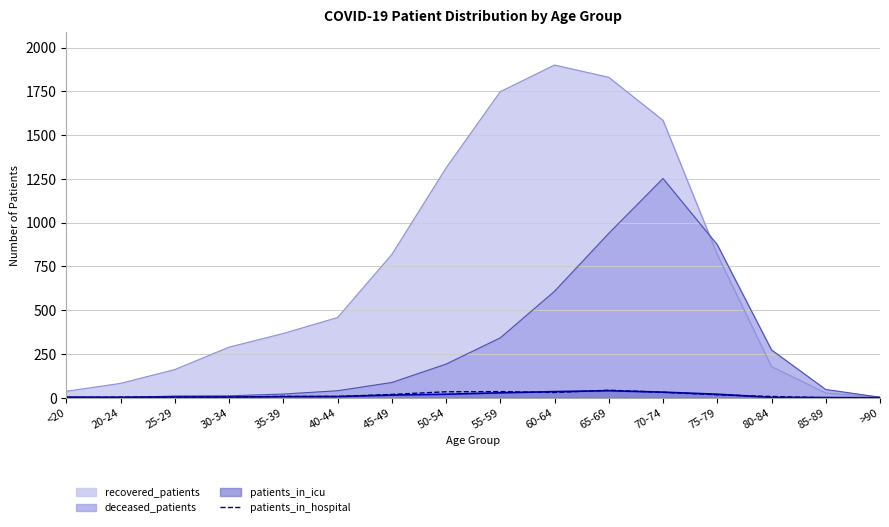

True or false: deceased_patients has a value of 47 at 85-89.

True